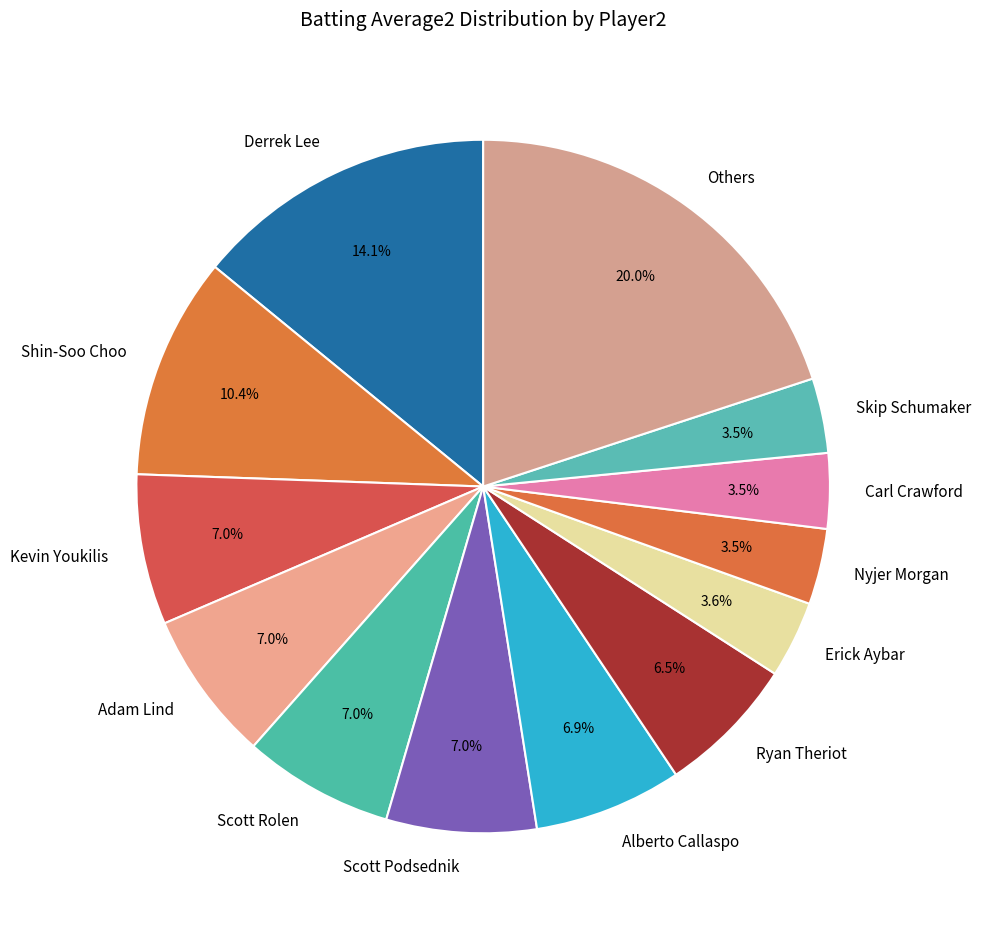

Combined, do Nyjer Morgan and Derrek Lee account for over 50%?

No